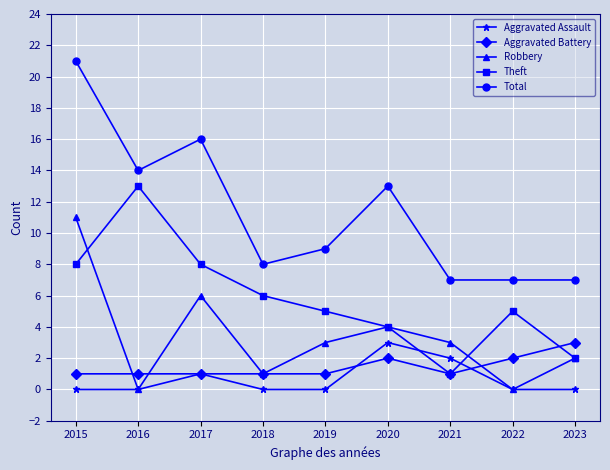

At which label does Aggravated Assault reach its peak?

2020